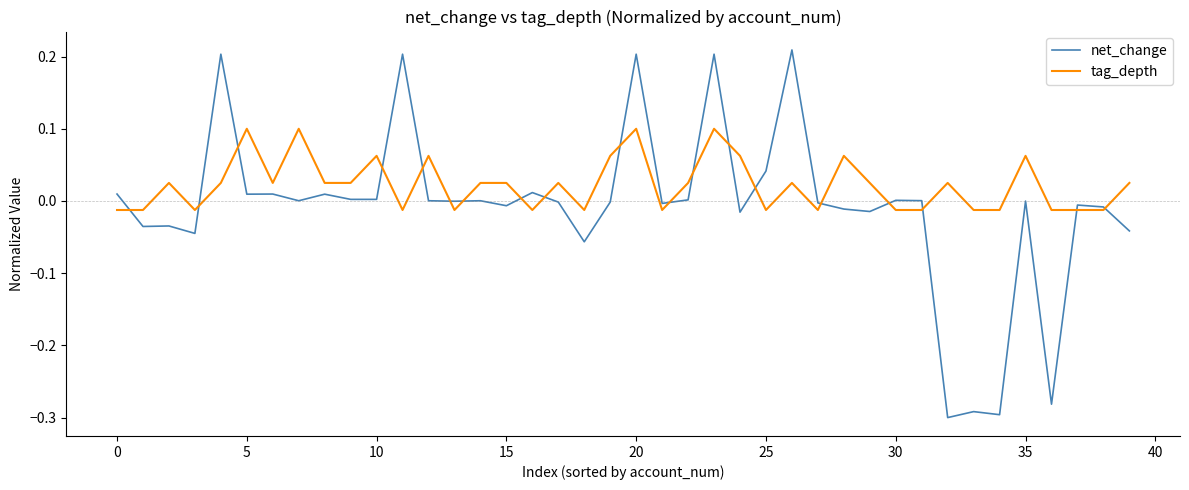

Rank the series by their maximum value, from highest to lowest.

net_change, tag_depth